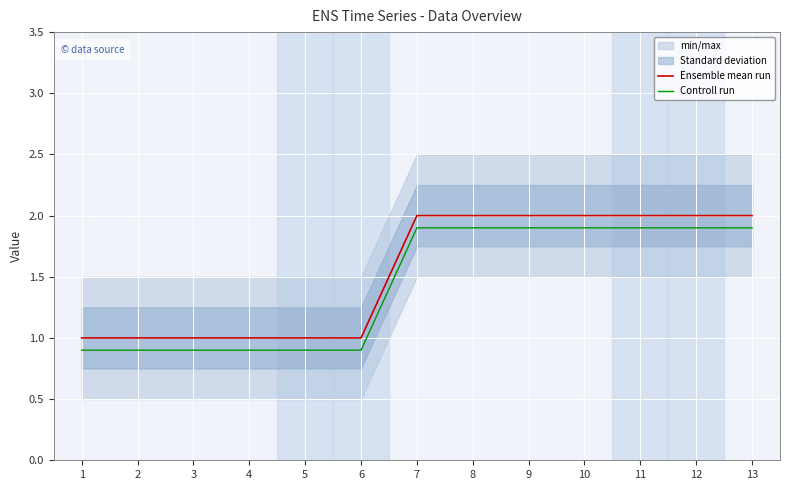

At which category does the chart reach its peak across all series?

7